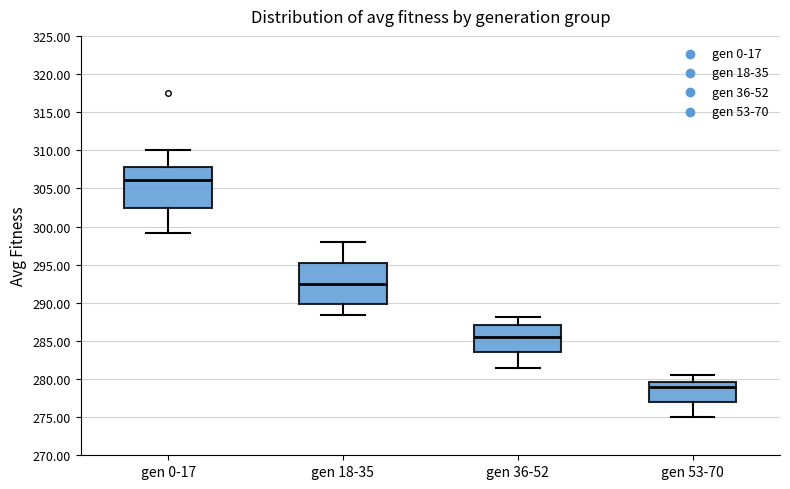

Reading left to right, transcribe this box plot: for each box, give where its median line is, the range the box spans, and where its two whiskers end, as read against the y-axis. The values are not printed on the chart, so give them approximately, as read against the axis.

gen 0-17: median 306.0, box 302.5 to 308.0, whiskers 299.0 to 310.0
gen 18-35: median 292.5, box 290.0 to 295.0, whiskers 288.5 to 298.0
gen 36-52: median 285.5, box 283.5 to 287.0, whiskers 281.5 to 288.0
gen 53-70: median 279.0, box 277.0 to 279.5, whiskers 275.0 to 280.5